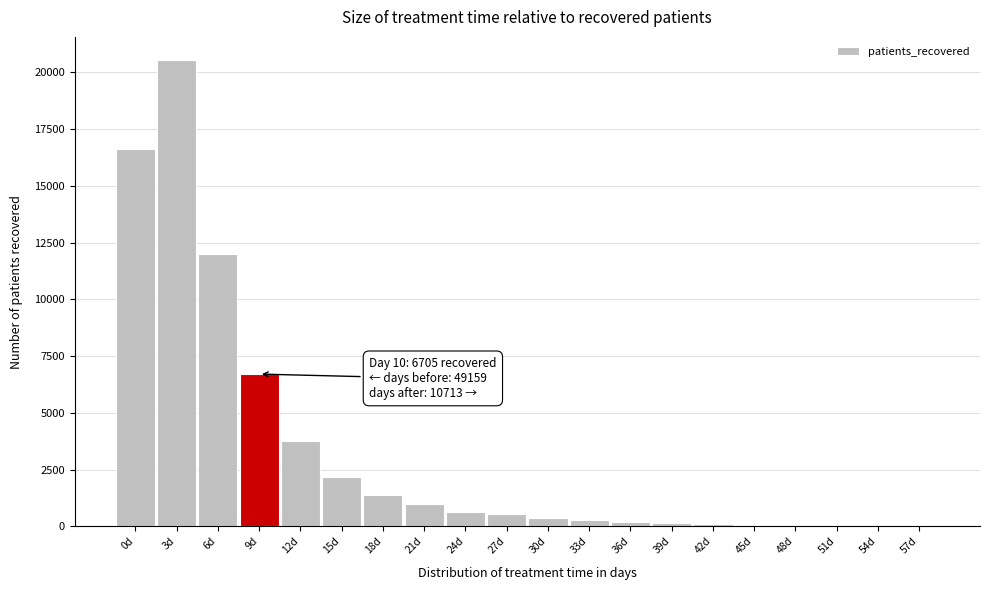

Is it true that the value at 15d is 2181?

True